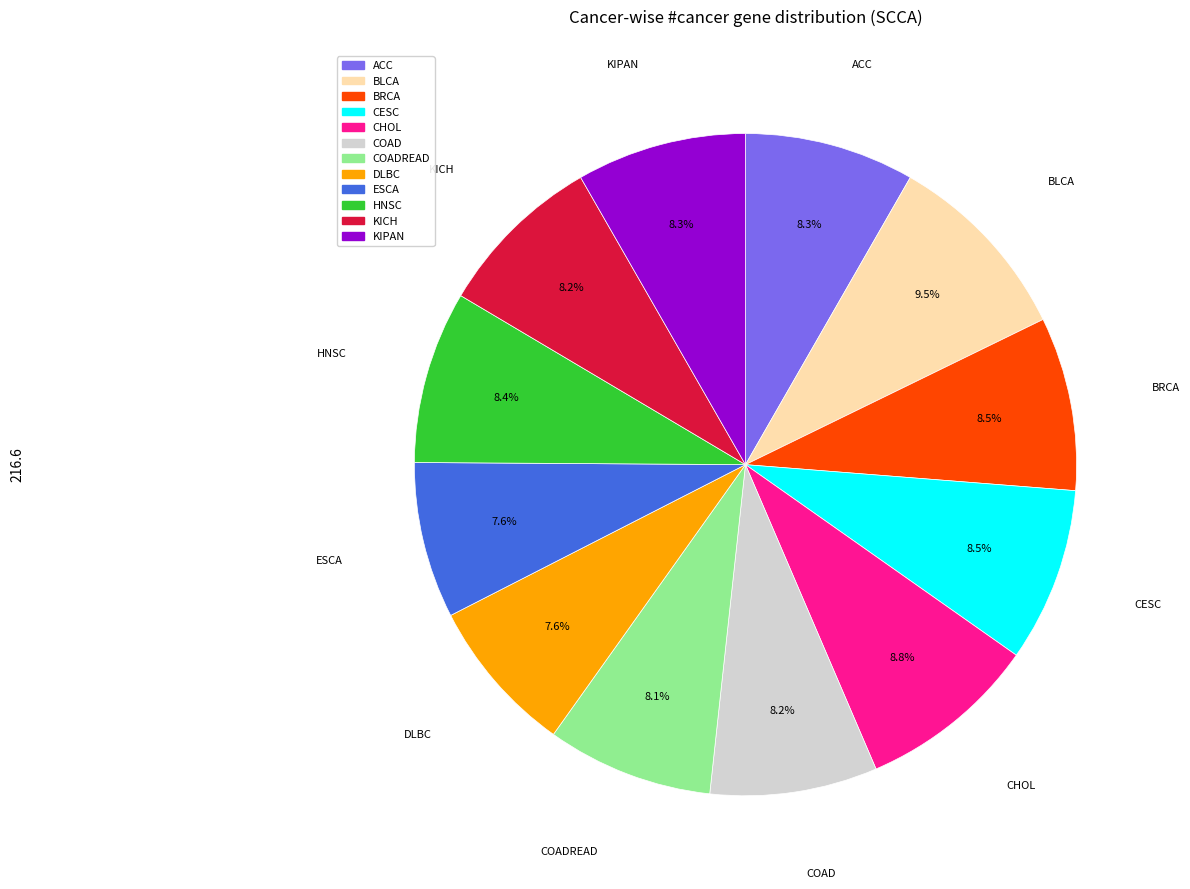

How many slices are in this pie chart?

12